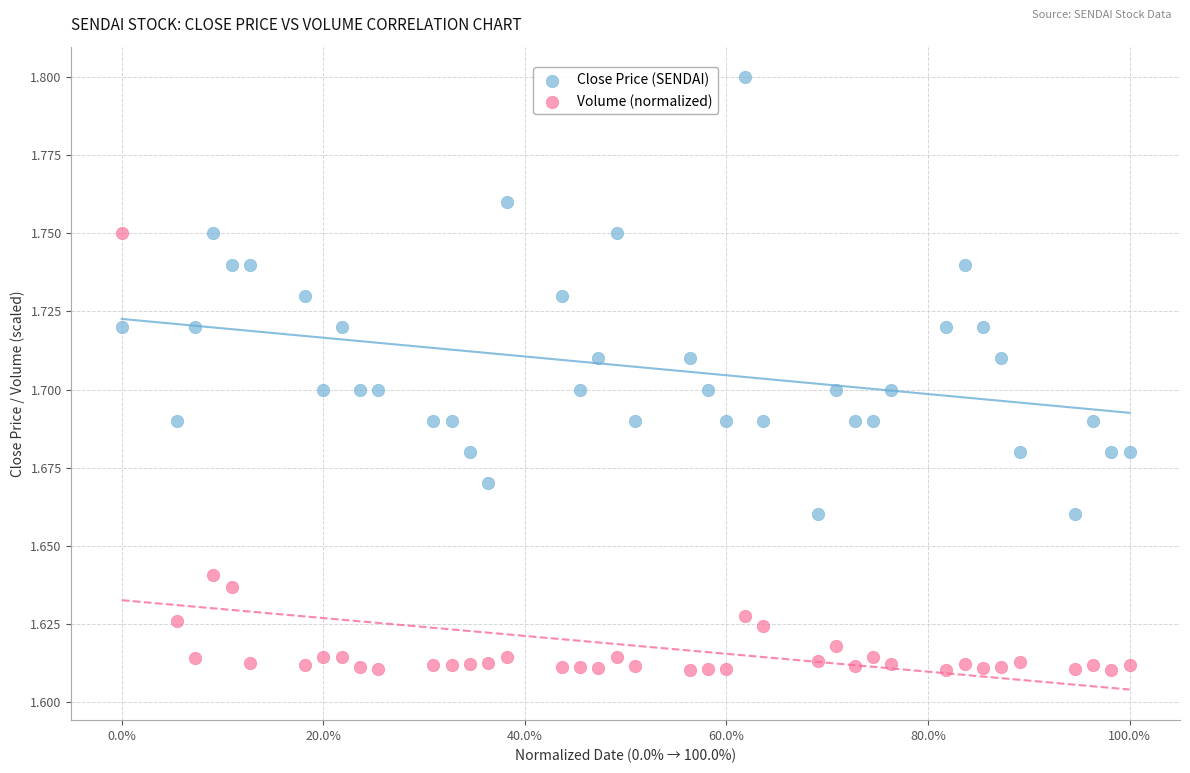

Across all data points, what is the range of X values (max minus min)?

1.0